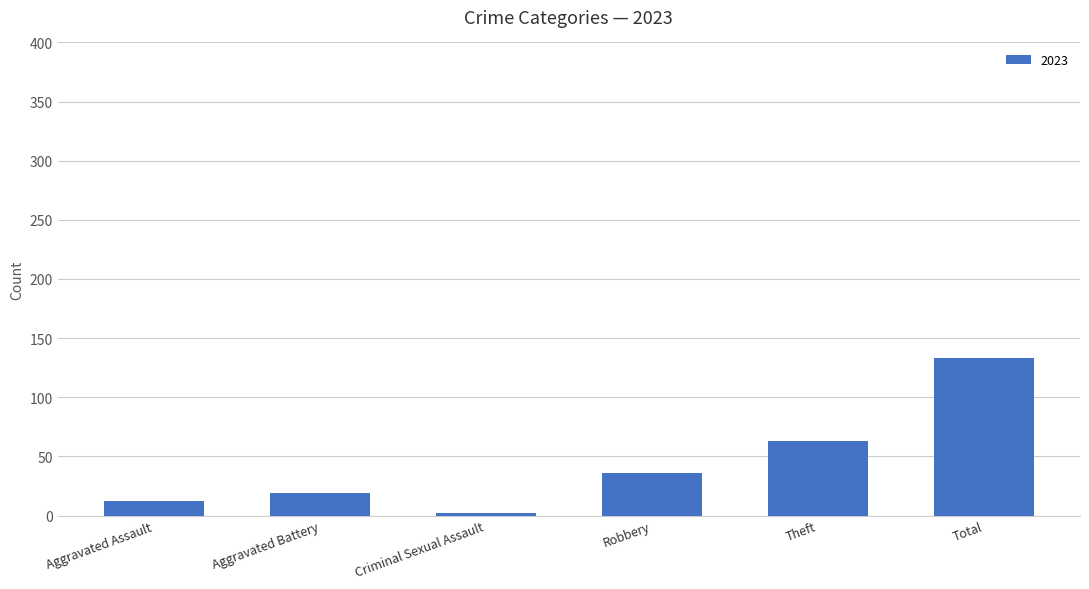

Is it true that the value at Robbery is 10?

False